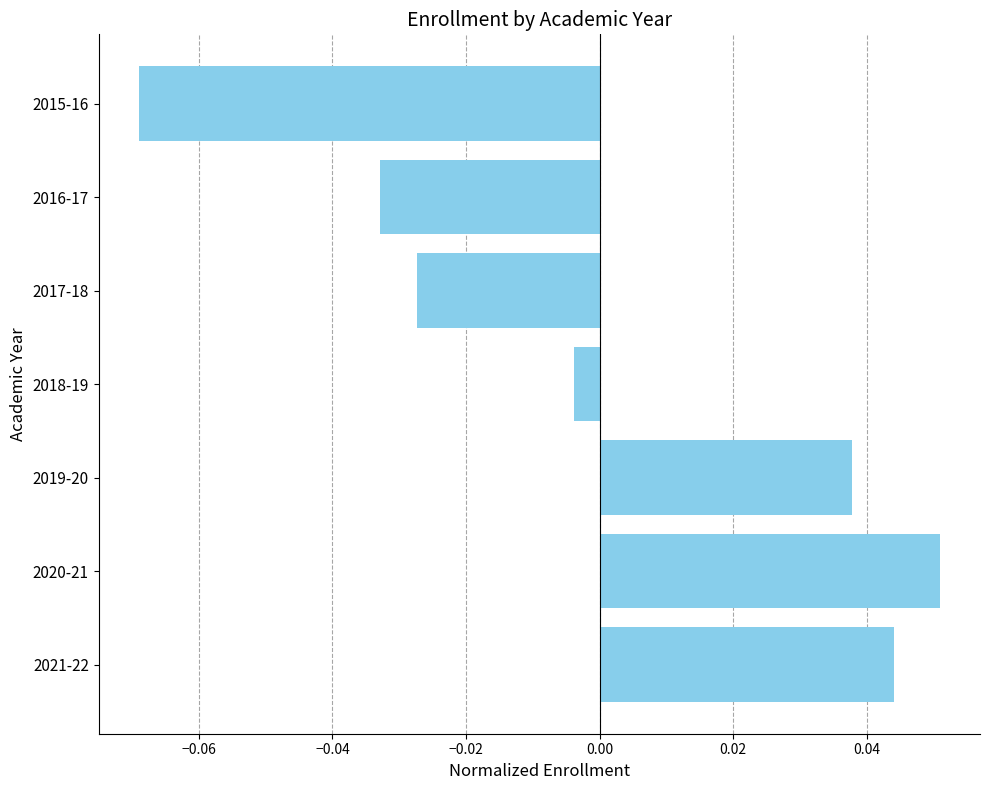

The value at 2015-16 is -0.0. True or false?

False